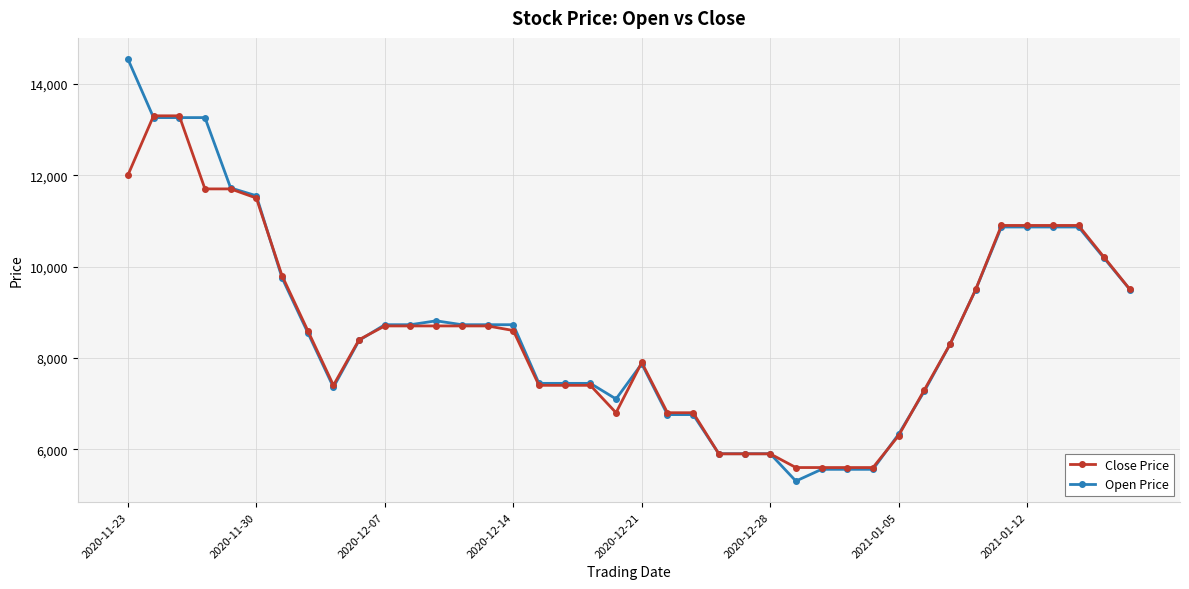

What is the minimum value for Open Price?

5304